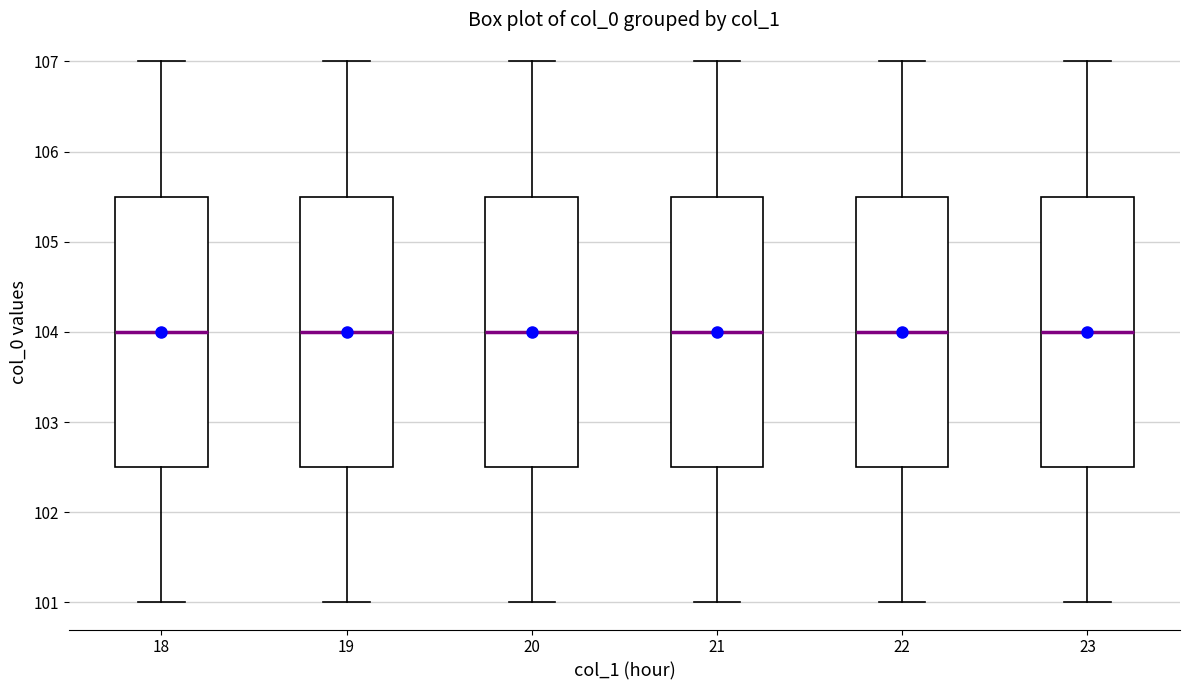

Reading left to right, read every box against the y-axis: the position of its median line, the range the box covers, and the ends of its whiskers. The values are not printed on the chart, so give them approximately, as read against the axis.

18: median 104.0, box 102.5 to 105.5, whiskers 101.0 to 107.0
19: median 104.0, box 102.5 to 105.5, whiskers 101.0 to 107.0
20: median 104.0, box 102.5 to 105.5, whiskers 101.0 to 107.0
21: median 104.0, box 102.5 to 105.5, whiskers 101.0 to 107.0
22: median 104.0, box 102.5 to 105.5, whiskers 101.0 to 107.0
23: median 104.0, box 102.5 to 105.5, whiskers 101.0 to 107.0